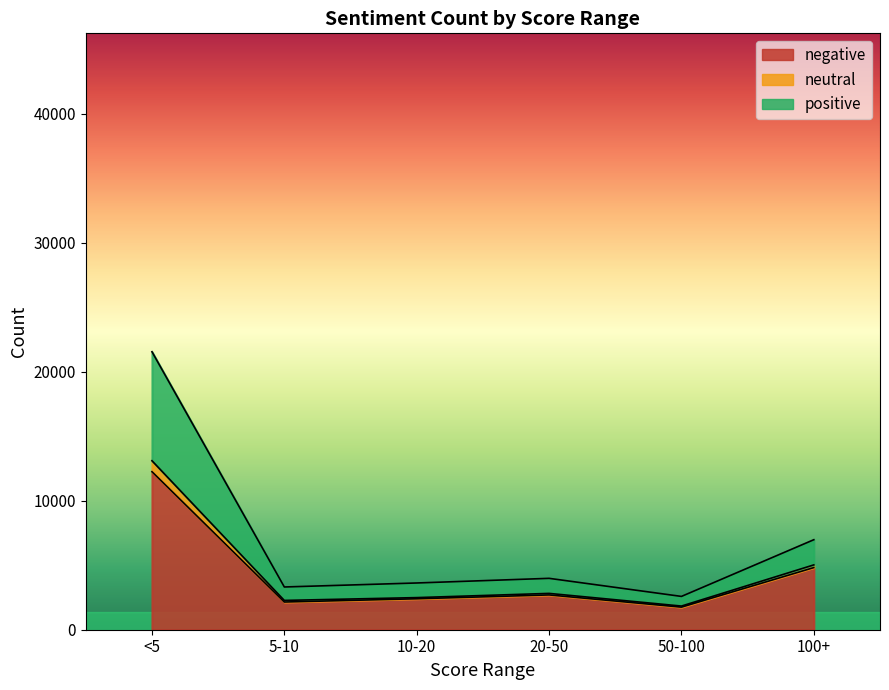

What are all the series names shown in the legend?

negative, neutral, positive